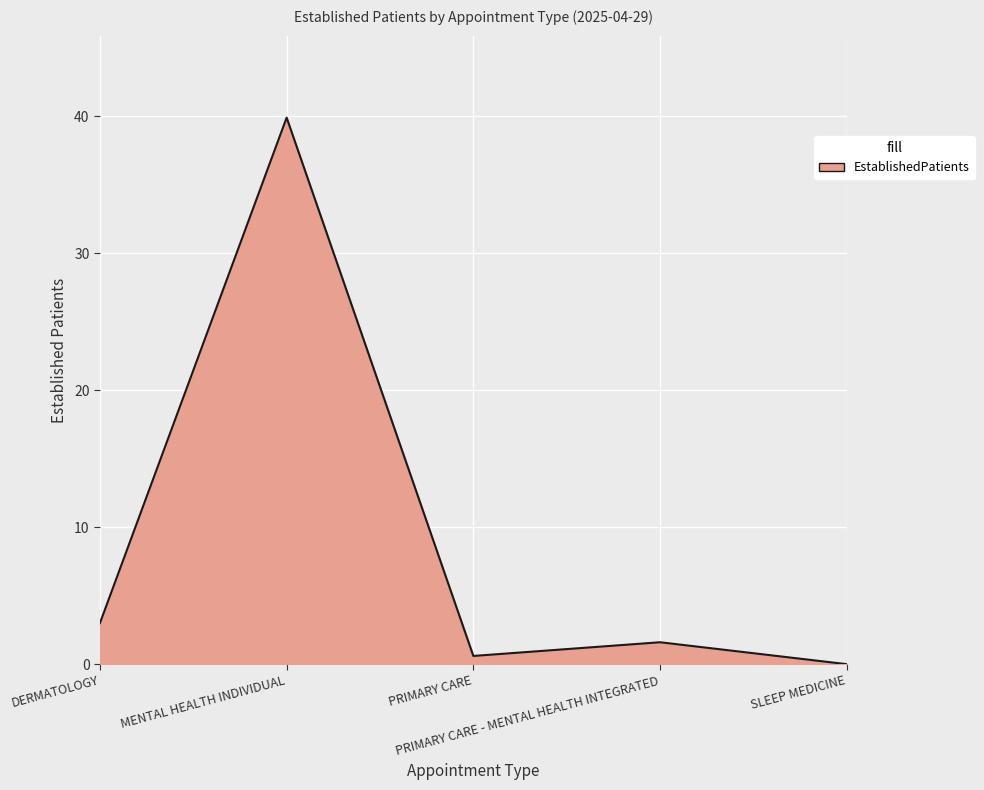

Which category has the highest value across all series?

MENTAL HEALTH INDIVIDUAL